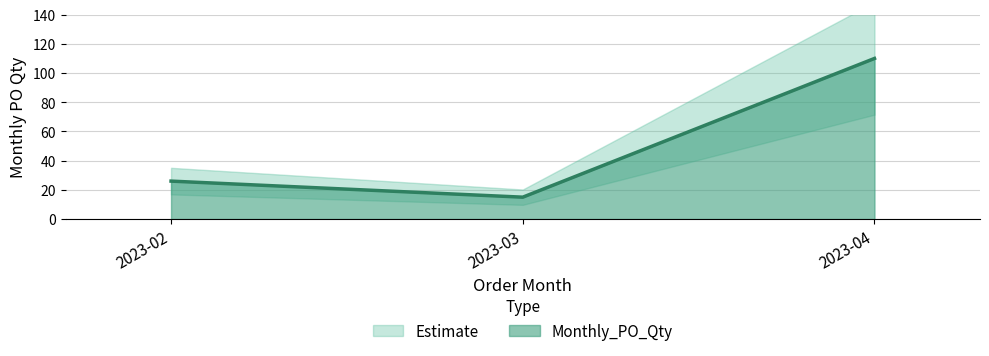

Reading left to right, transcribe all the data shown in this chart.

2023-02=26	2023-03=15	2023-04=110